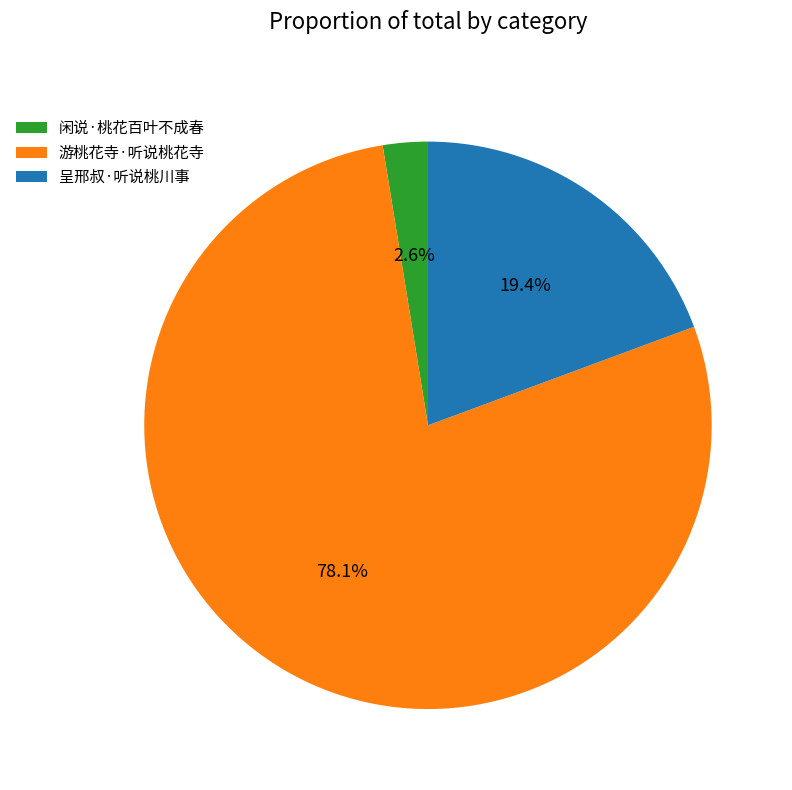

Between 呈邢叔·听说桃川事 and 闲说·桃花百叶不成春, which is larger?

呈邢叔·听说桃川事